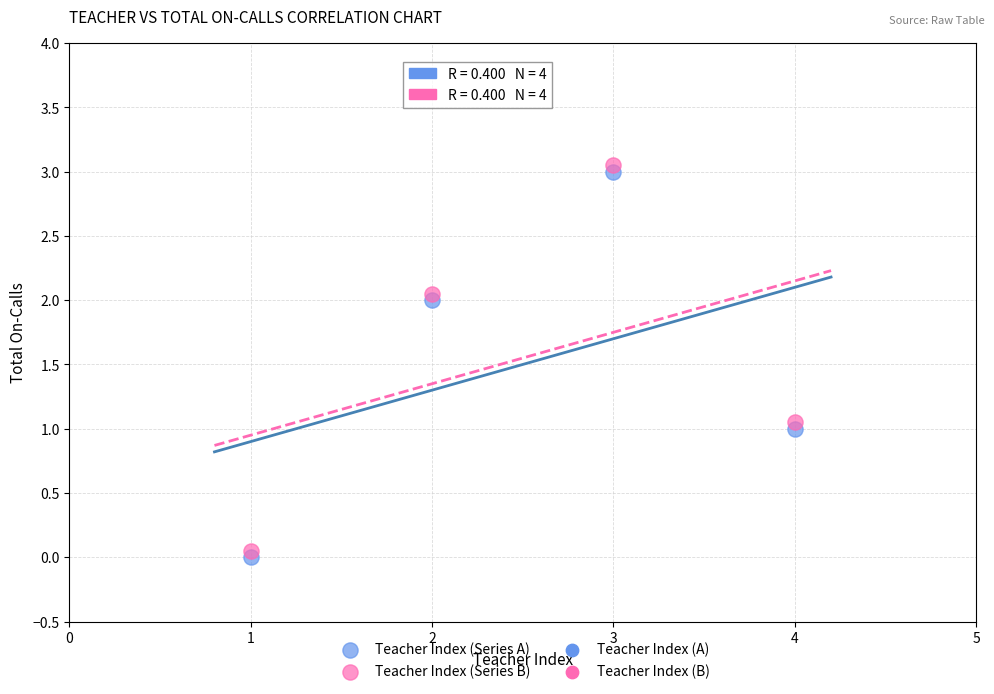

Across all data points, what is the average X value?

2.5